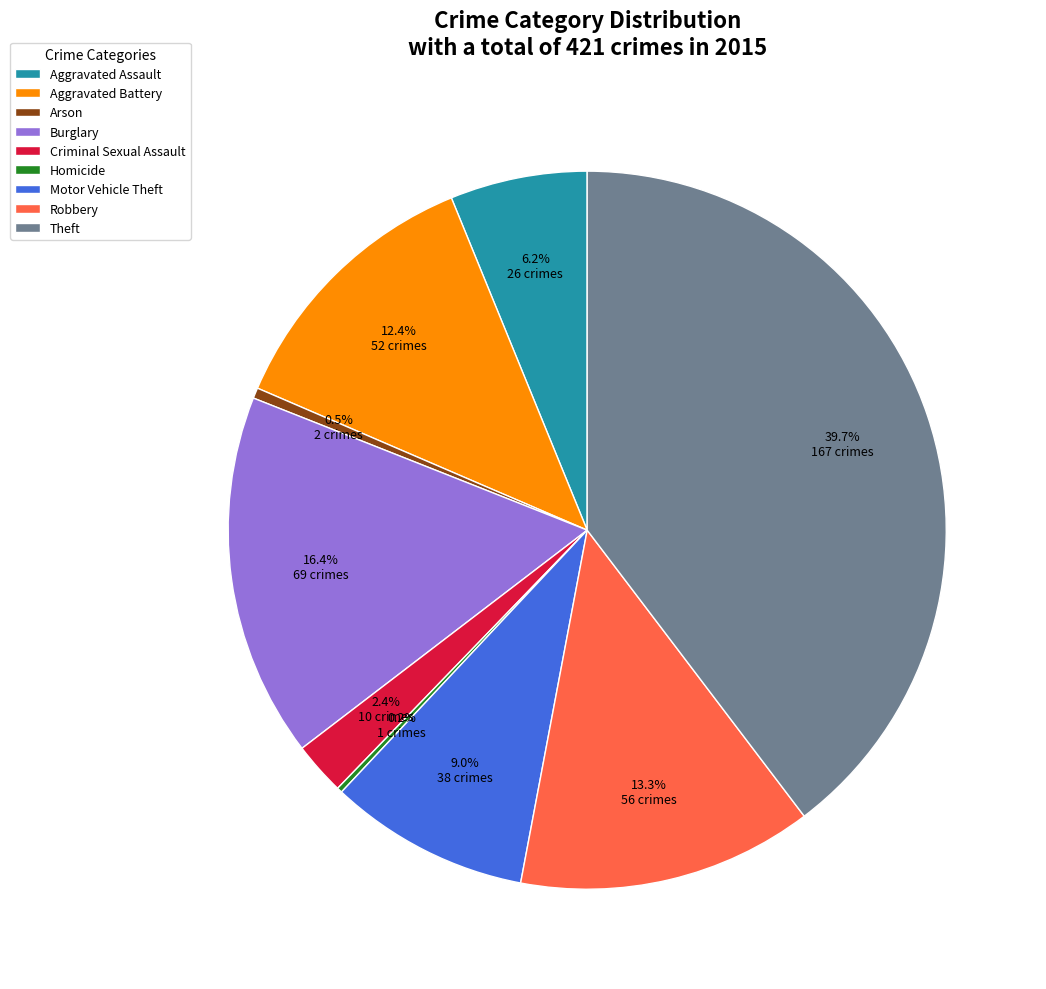

To the nearest percent, what is the average slice percentage?

11%